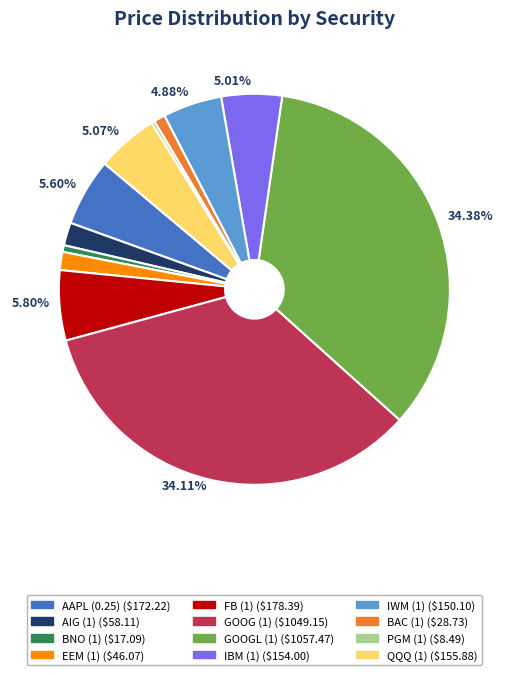

Is there a majority slice in this chart?

No